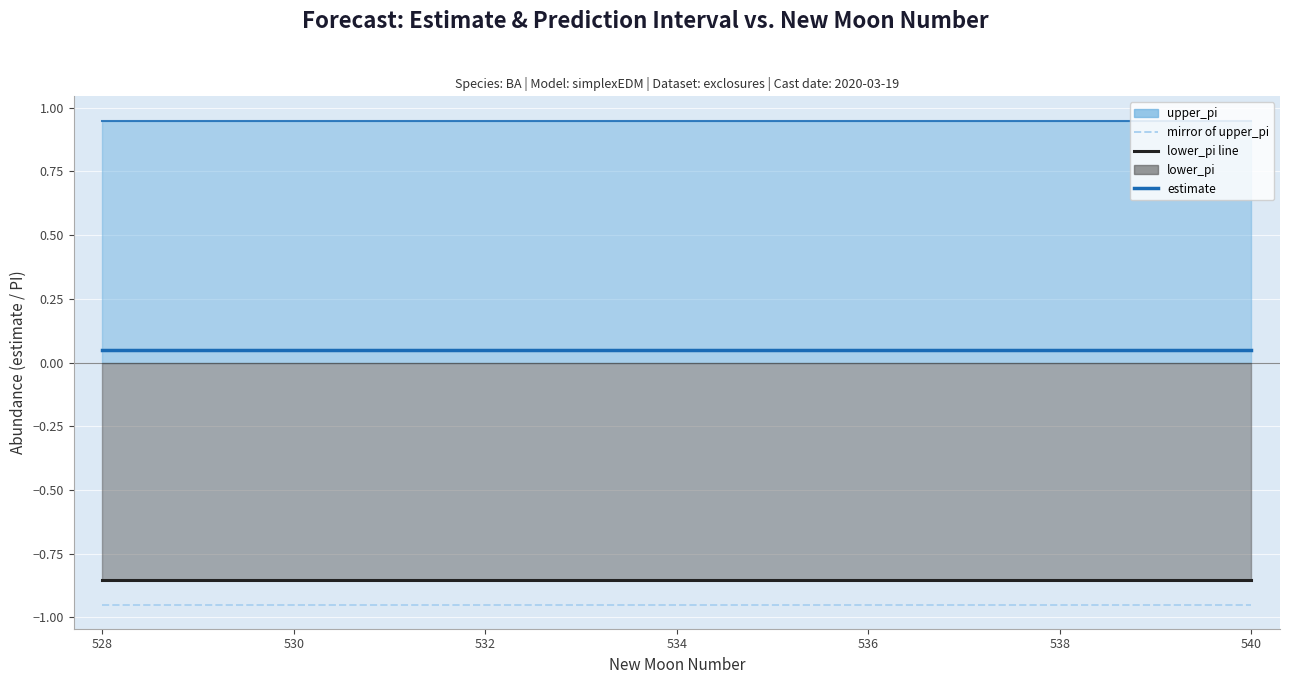

At which label is mirror of upper_pi closest to 0?

528